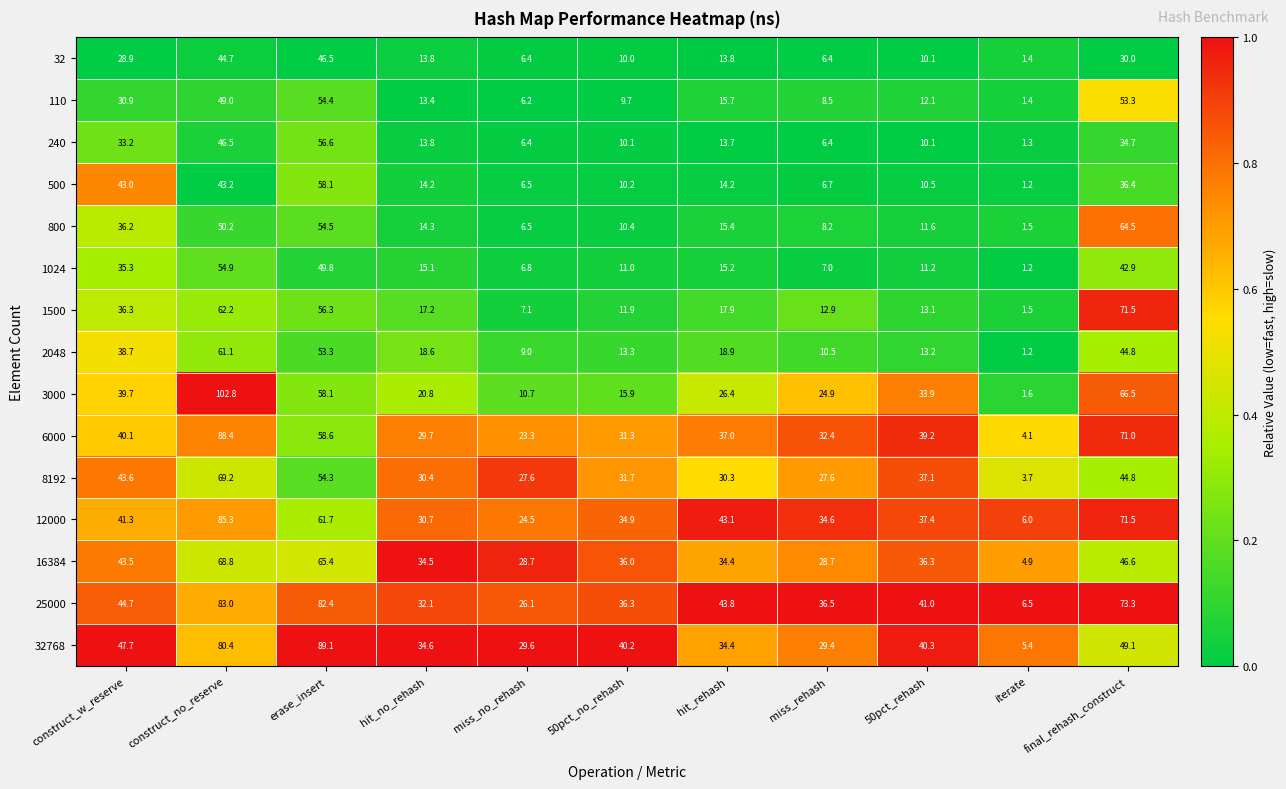

At which category does the chart reach its peak across all series?

construct_no_reserve